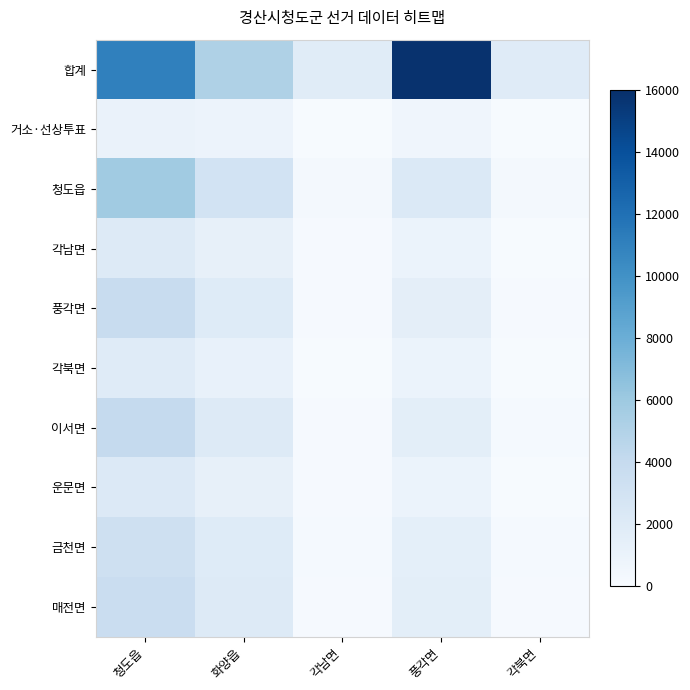

Rank the series by their maximum value, from highest to lowest.

합계, 청도읍, 이서면, 풍각면, 매전면, 금천면, 운문면, 각남면, 각북면, 거소·선상투표